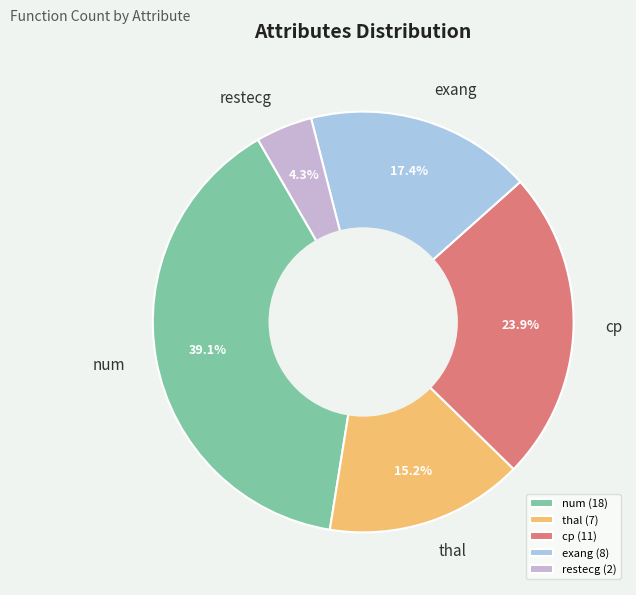

What is the largest slice in the pie chart?

num